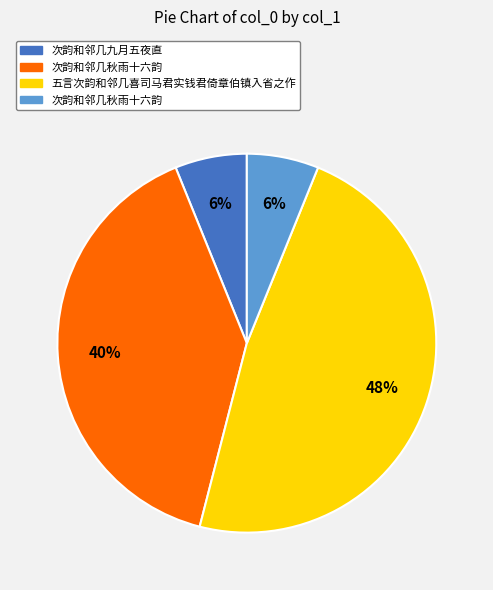

Does any single category account for the majority?

No